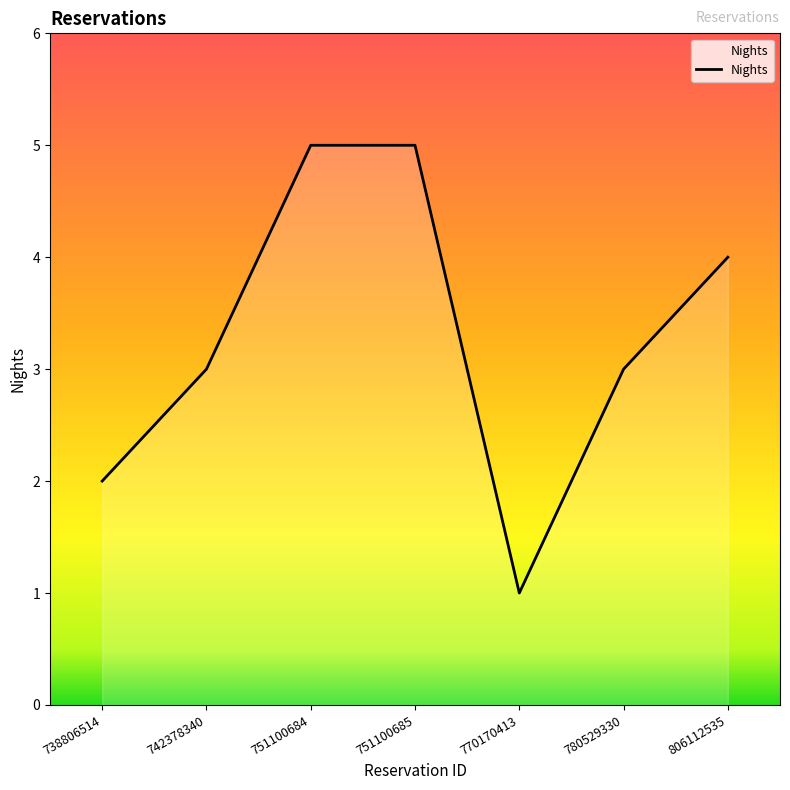

Count the number of data series in this chart.

1